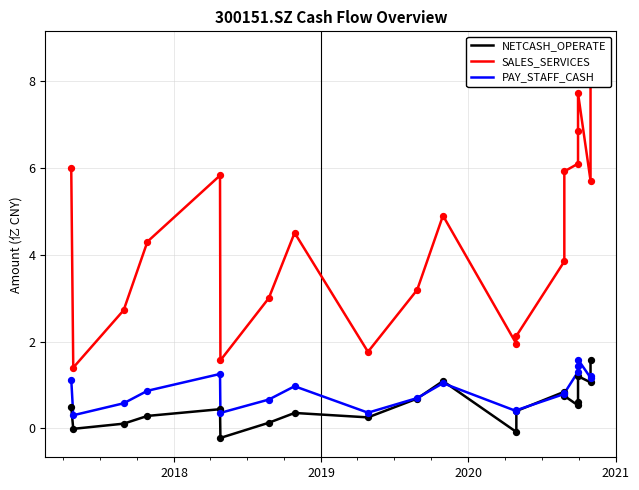

At how many categories does at least one series exceed 7?

2